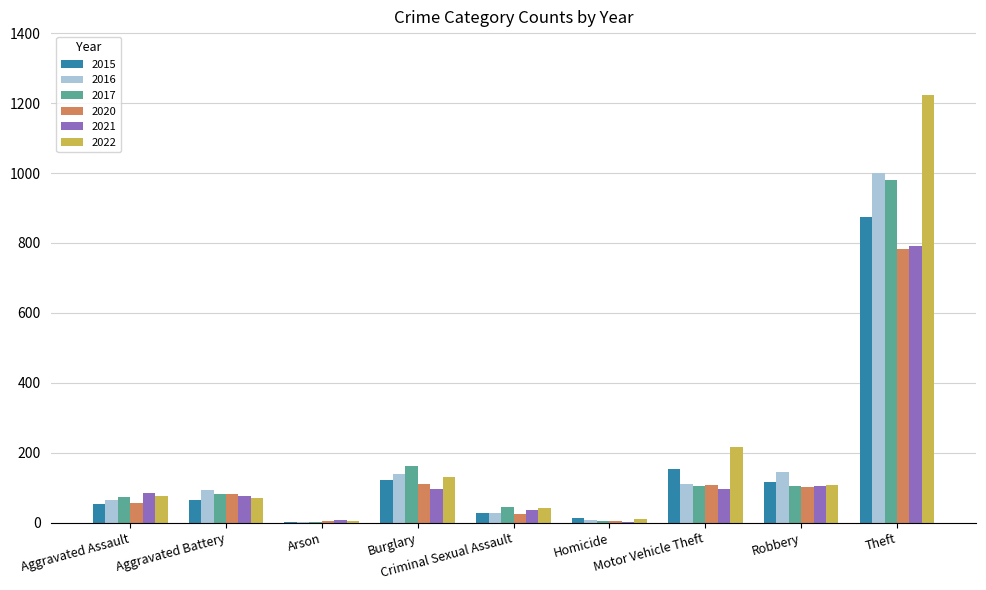

Is the value of 2015 at Aggravated Assault greater than the value of 2017 at Robbery?

No